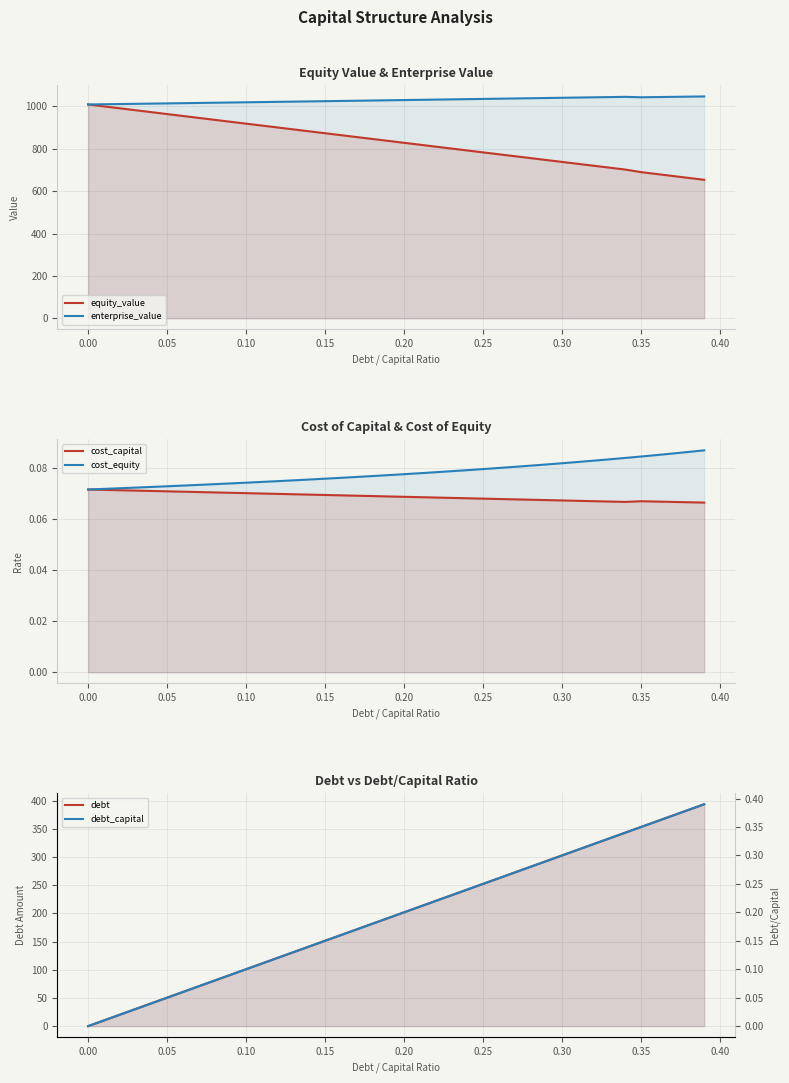

At how many categories does at least one series exceed 112?

39